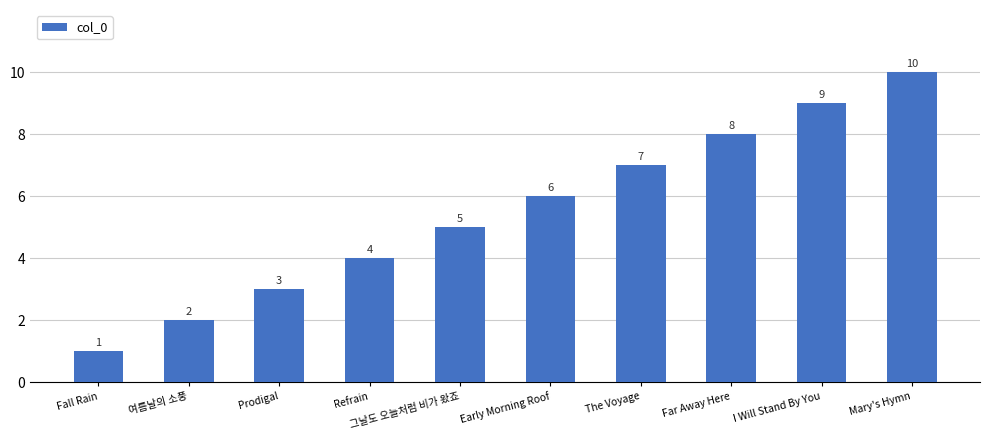

What is the difference between the maximum and second lowest values?

8